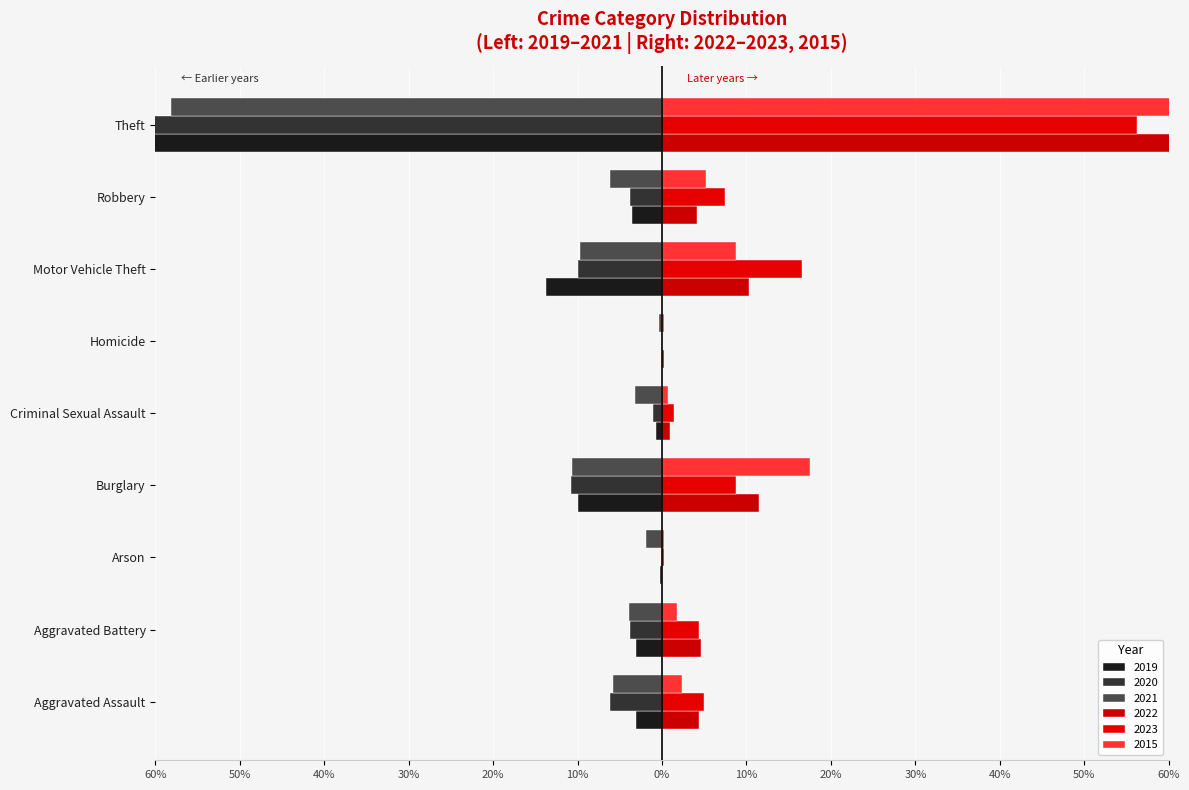

Reading left to right, transcribe all the data shown in this chart.

2019: -3.0	-3.0	-0.3	-9.9	-0.8	0.0	-13.7	-3.6	-65.7
2020: -6.2	-3.8	0.0	-10.8	-1.1	0.0	-10.0	-3.8	-64.3
2021: -5.8	-3.9	-1.9	-10.7	-3.2	-0.3	-9.7	-6.2	-58.1
2022: 4.4	4.6	0.0	11.5	0.9	0.2	10.3	4.1	64.0
2023: 5.0	4.4	0.2	8.7	1.5	0.0	16.6	7.5	56.2
2015: 2.4	1.7	0.2	17.5	0.7	0.2	8.7	5.2	63.3